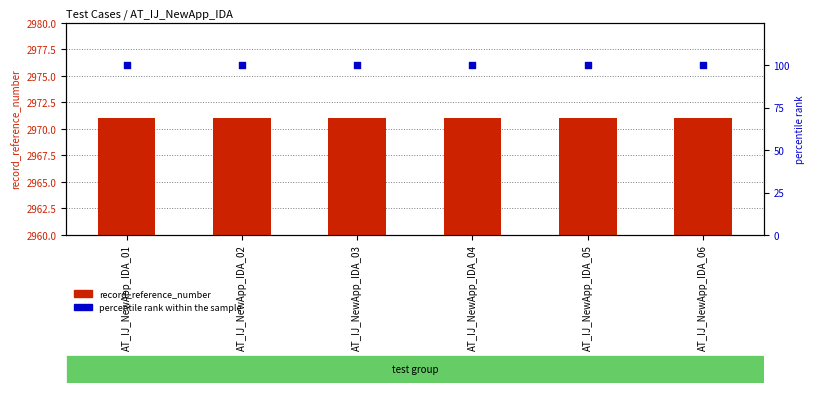

Which series has the widest spread of Y values?

record_reference_number